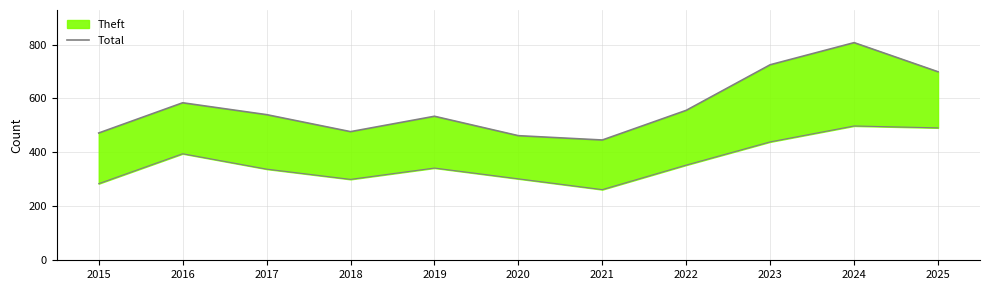

Is it true that the value at 2016 is 384?

False